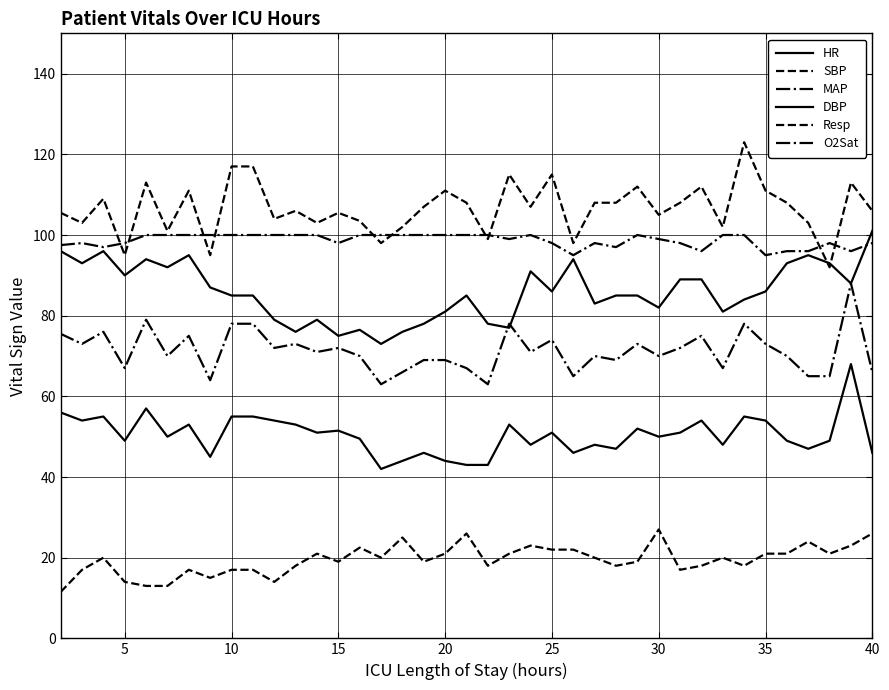

Which series has the widest spread of values?

SBP